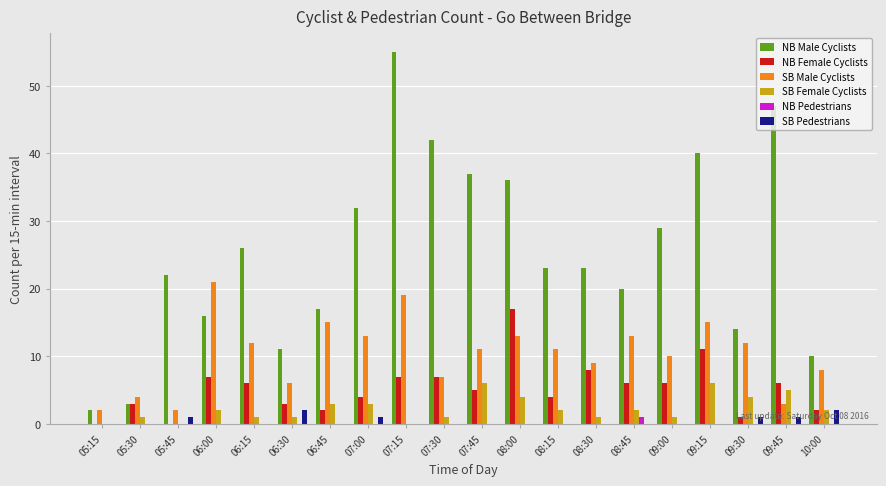

How many data points does each series have?

20